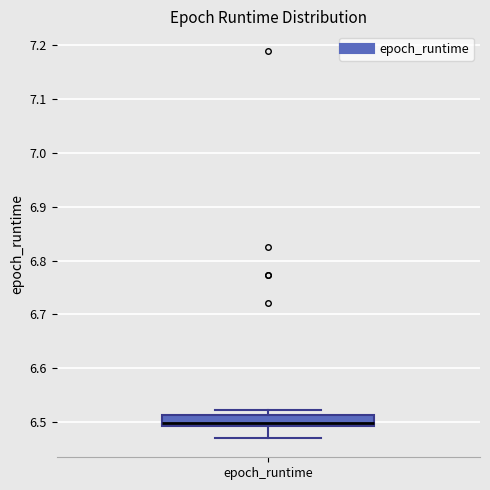

Read this box plot against the y-axis: the position of the median line, the range covered by the box, and the ends of both whiskers. The values are not printed on the chart, so give them approximately, as read against the axis.

median 6.50, box 6.49 to 6.51, whiskers 6.47 to 6.52